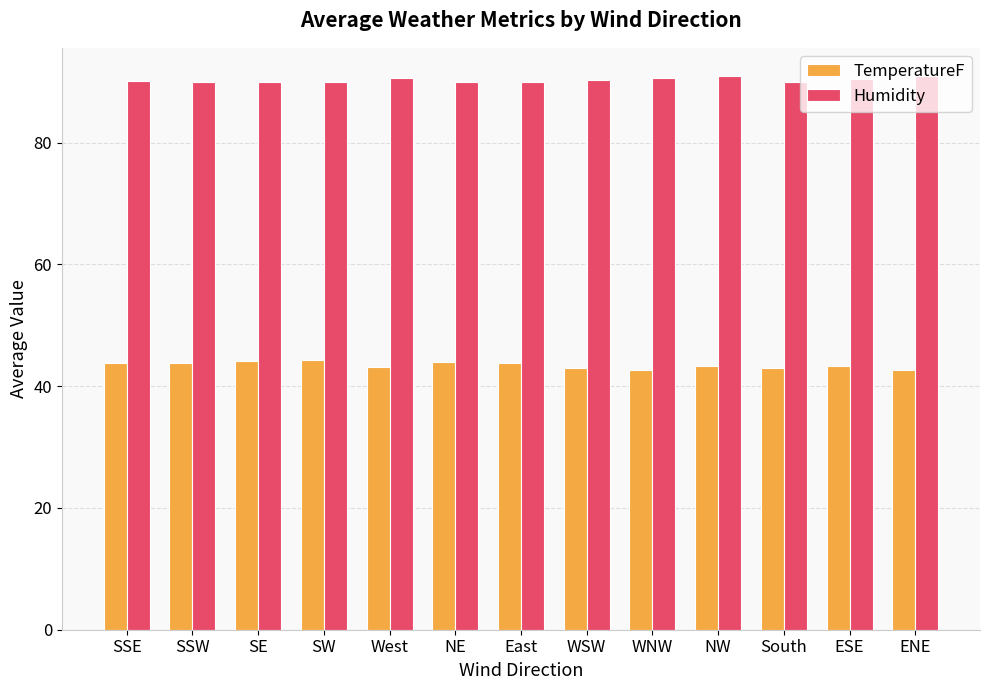

What is the sum of all TemperatureF values?

565.0